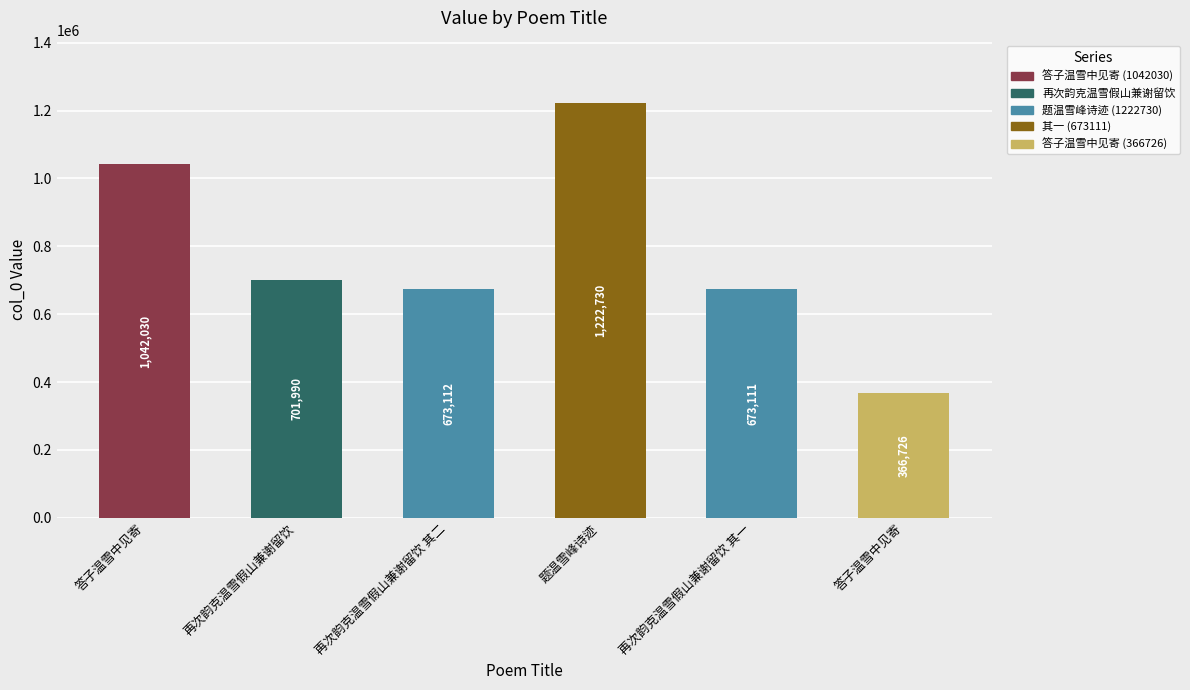

What is the difference between the maximum and minimum values?

856004